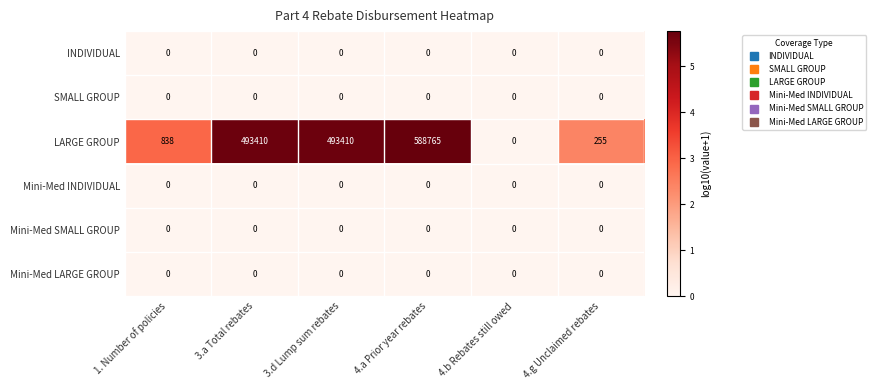

What is the greatest value displayed?

588765